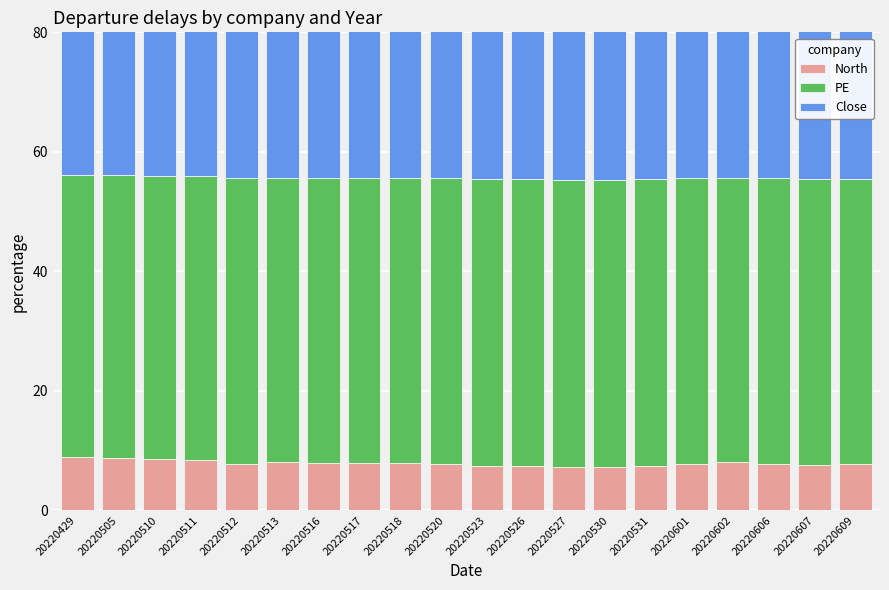

At how many categories does at least one series exceed 18?

20